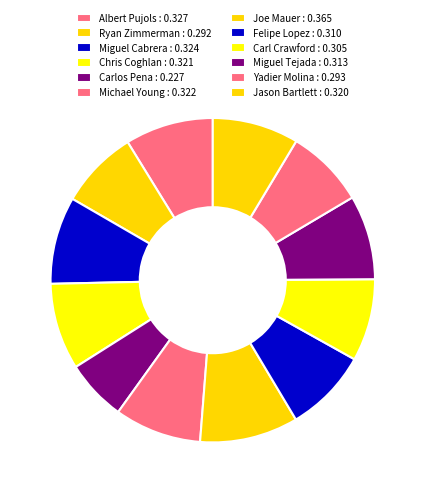

Which slice is the smallest?

Carlos Pena